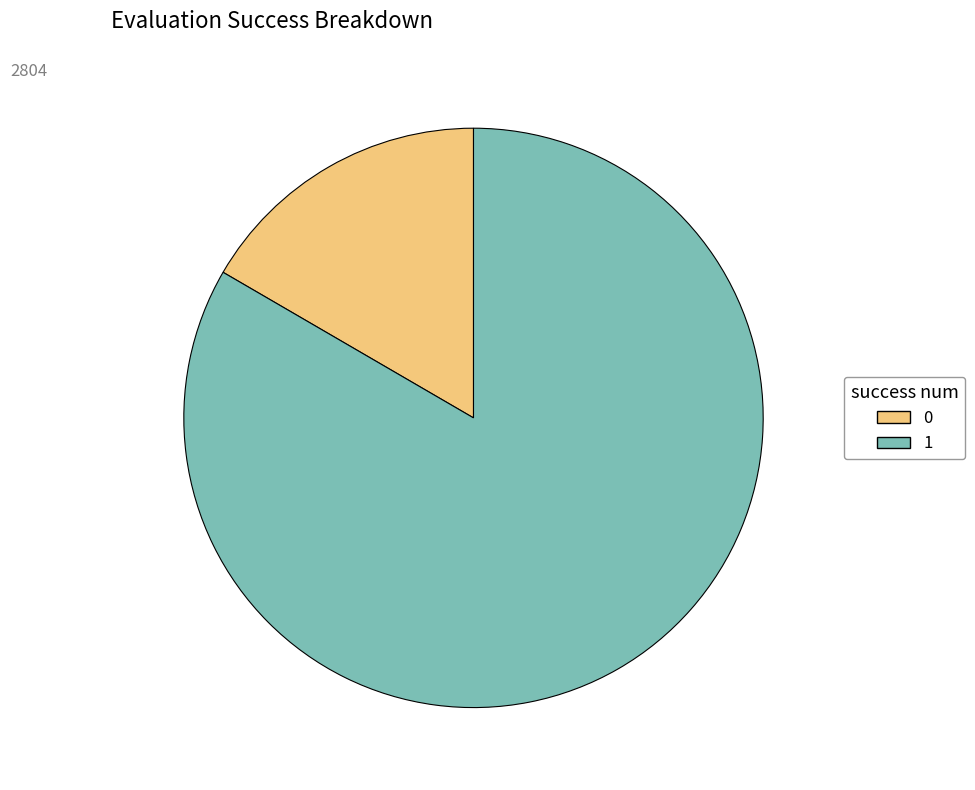

What is the ratio of the value at 1 to the value at 0?

5.0